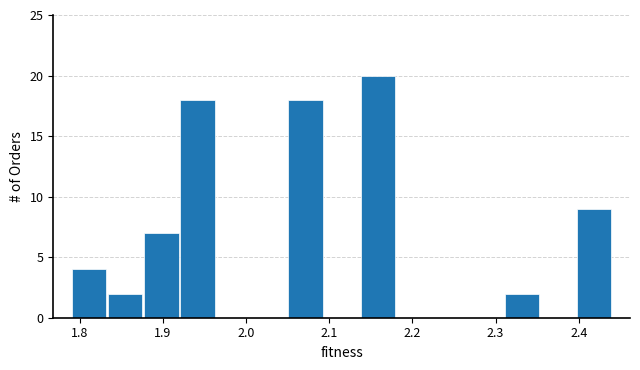

Reading left to right, list every bar in this chart as the range it spans on the x-axis followed by its height. Neither the bar edges nor the heights are printed on the chart, so give them approximately, as read against the axes.

1.79 to 1.83: 4
1.83 to 1.88: 2
1.88 to 1.92: 7
1.92 to 1.96: 18
1.96 to 2.01: 0
2.01 to 2.05: 0
2.05 to 2.09: 18
2.09 to 2.14: 0
2.14 to 2.18: 20
2.18 to 2.22: 0
2.22 to 2.27: 0
2.27 to 2.31: 0
2.31 to 2.35: 2
2.35 to 2.40: 0
2.40 to 2.44: 9